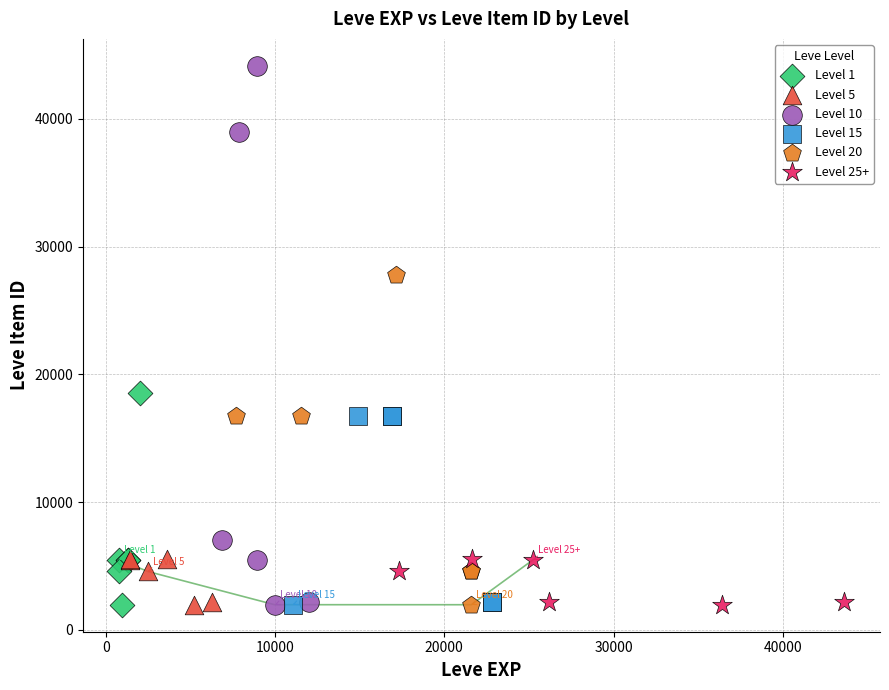

Which series contains the highest Y value?

Level 10